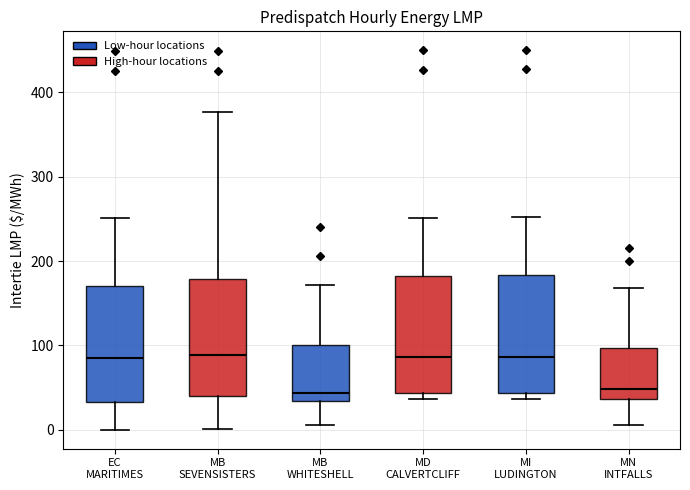

Where does the upper whisker of the box for MB SEVENSISTERS end on the y-axis? The values are not printed on the chart, so give them approximately, as read against the axis.

380